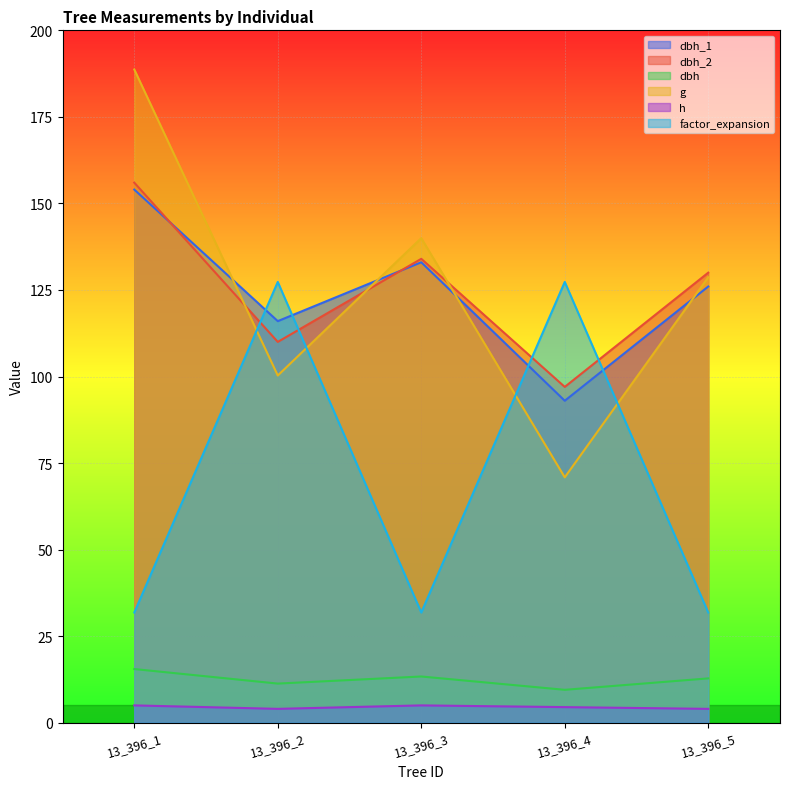

What are all the series names shown in the legend?

dbh_1, dbh_2, dbh, g, h, factor_expansion